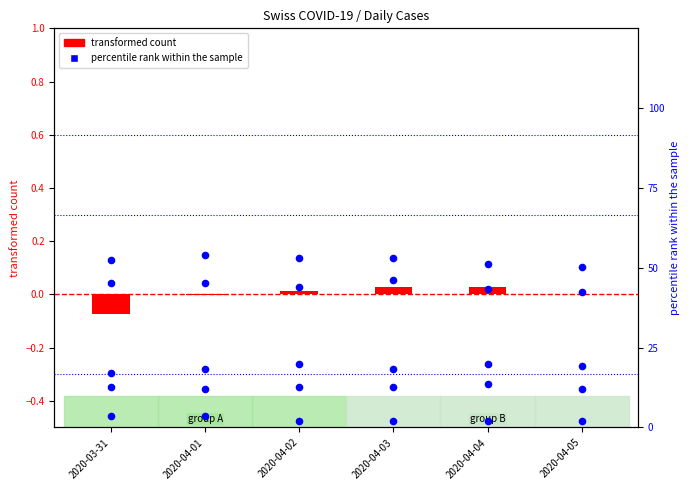

Which series has the largest Y range (max minus min)?

TI (percentile rank)